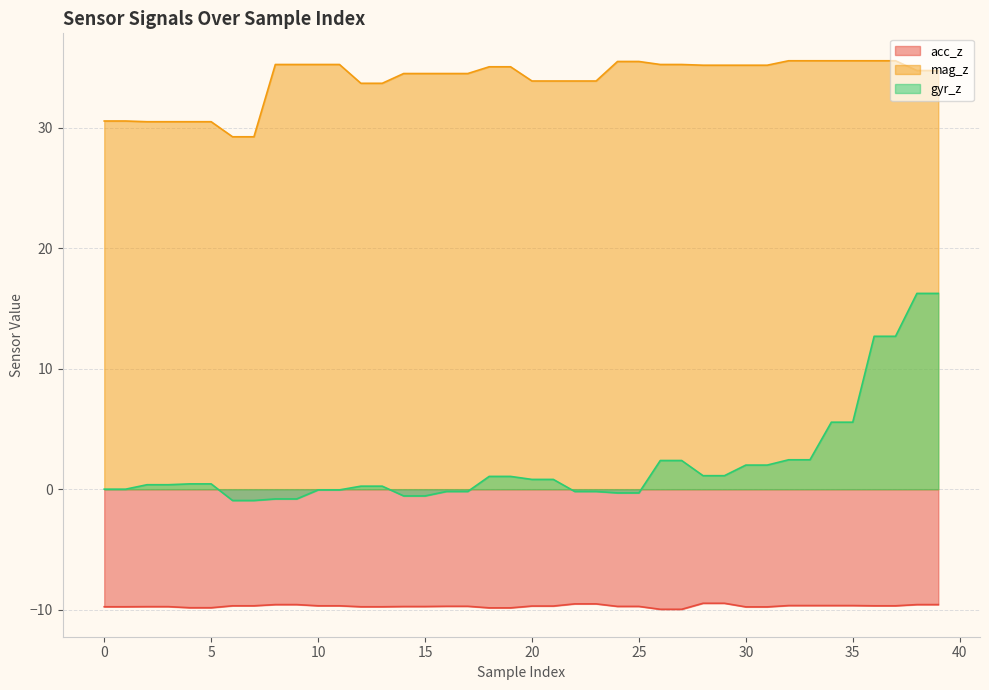

At how many categories does at least one series exceed 7?

40